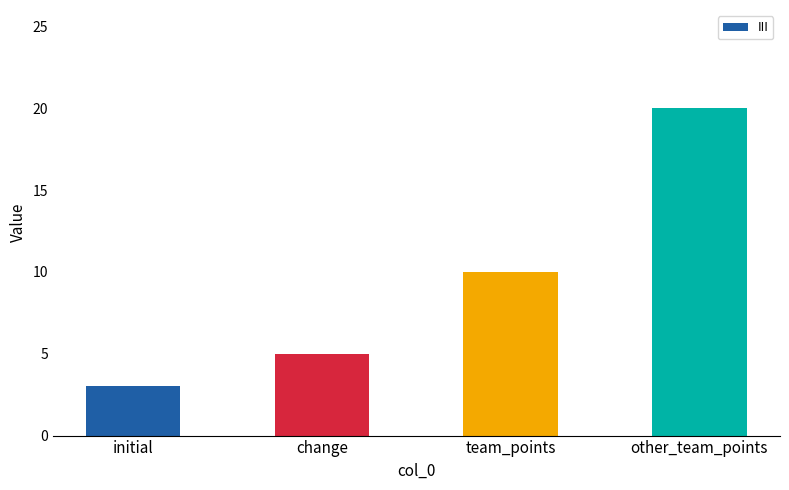

Rank the categories by value from highest to lowest.

other_team_points, team_points, change, initial